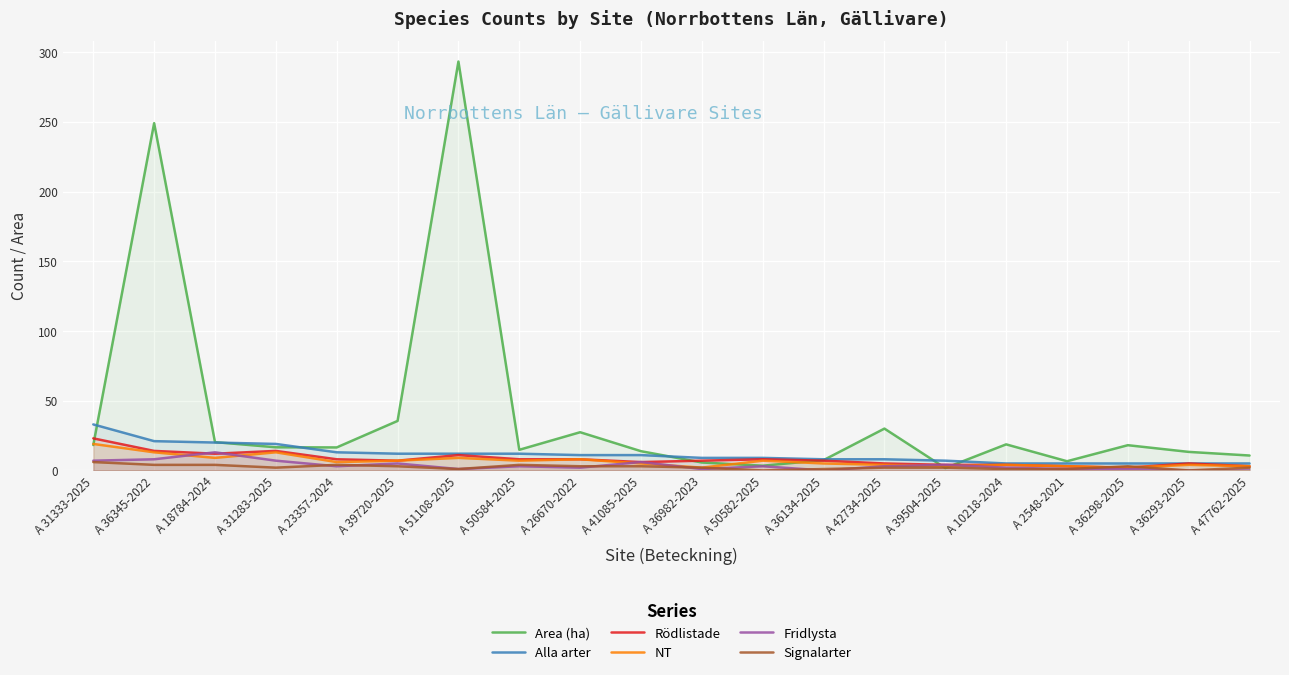

What is the value of the Alla arter point at the 18th from the left?

5.0